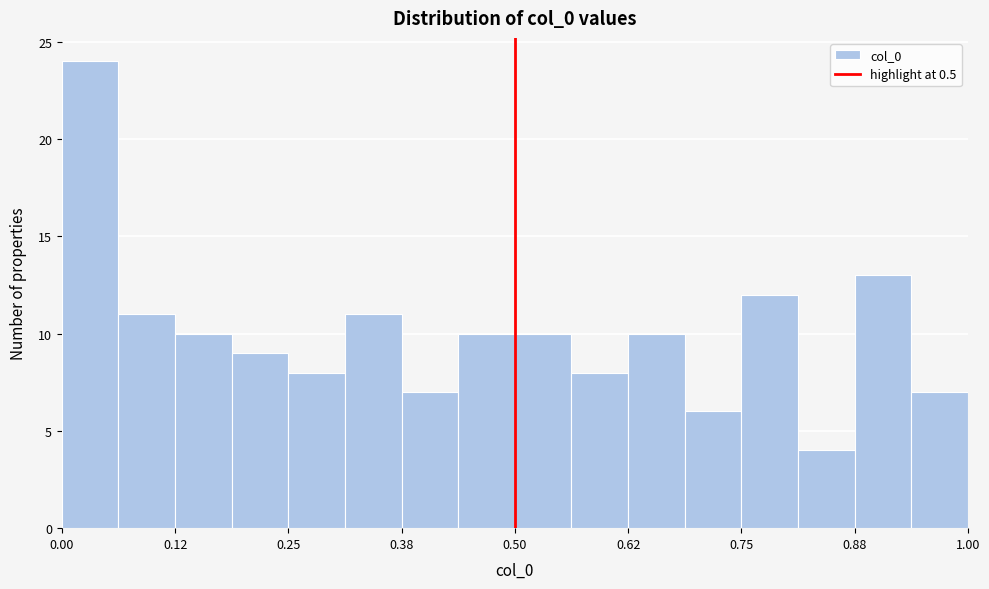

Around what value on the x-axis is the tallest bar? Give the approximate position of its centre, as read against the axis.

0.04